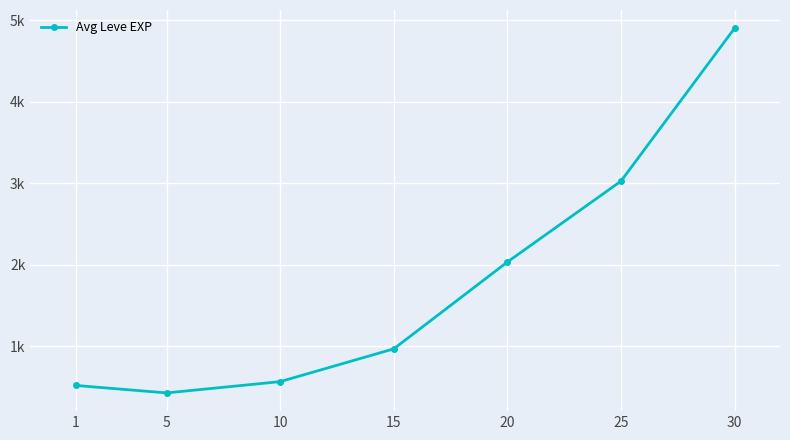

The value at 15 is 969.0. True or false?

True